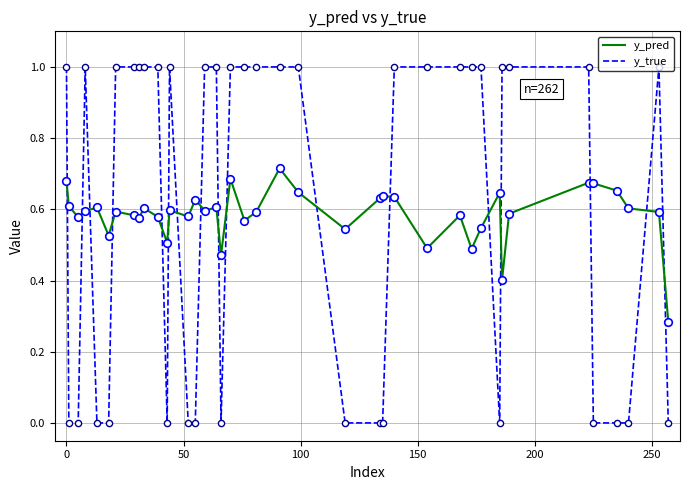

What are all the series names shown in the legend?

y_pred, y_true